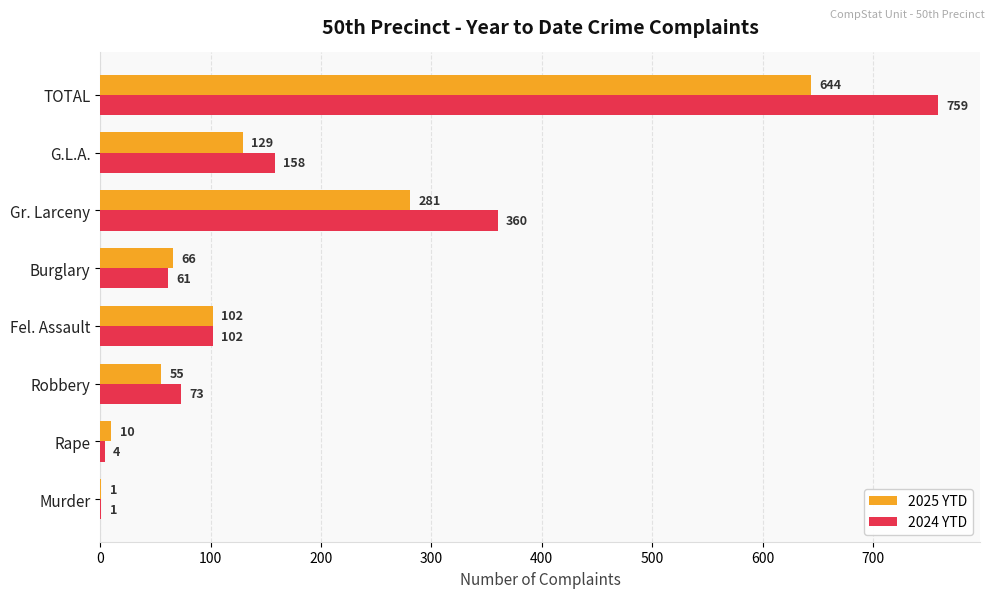

What is the highest value of the 2024 YTD series?

759